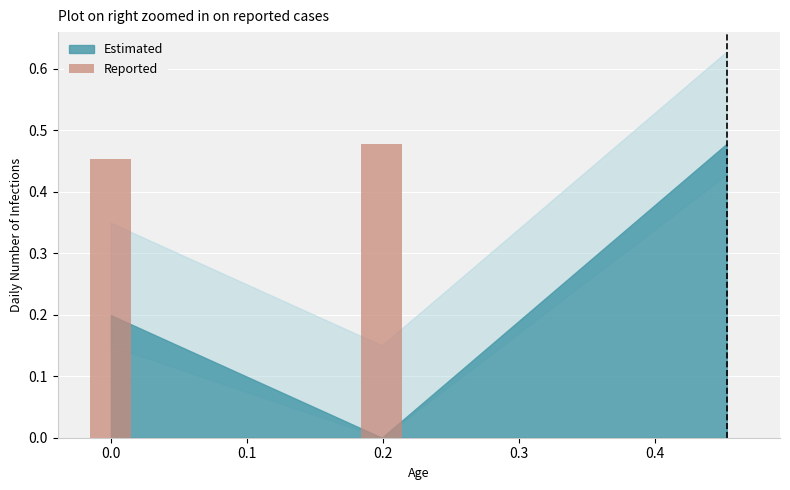

How many categories are shown in the chart?

3